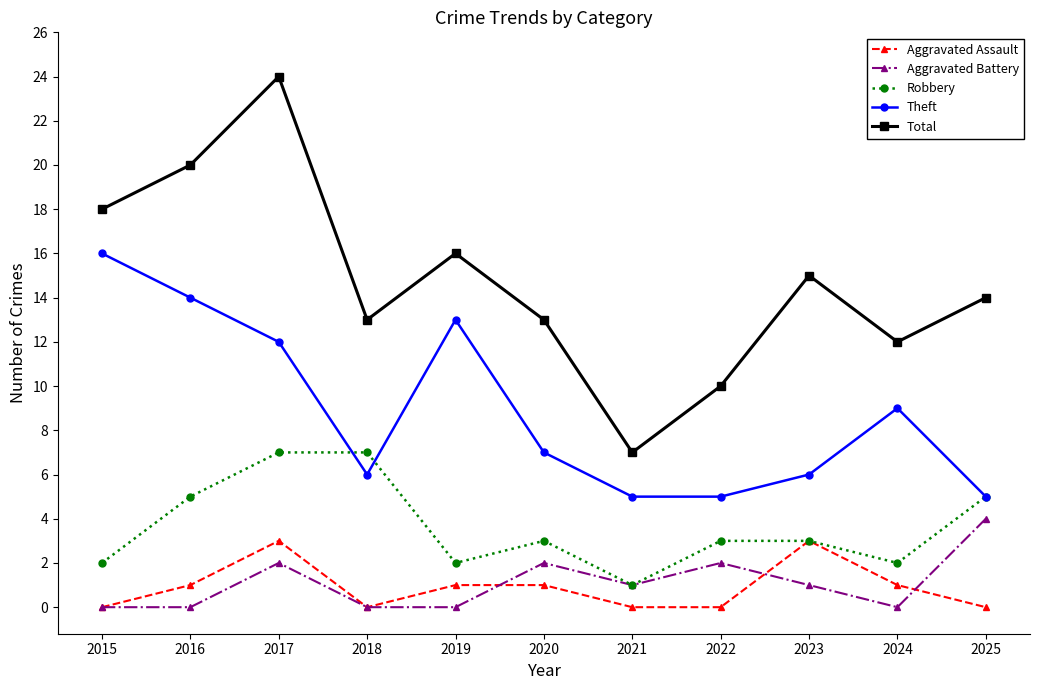

Which series has the largest range (max minus min)?

Total